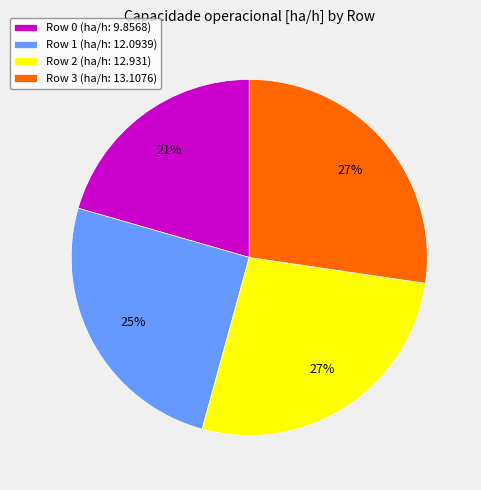

Which category has the smallest portion of the pie?

Row 0